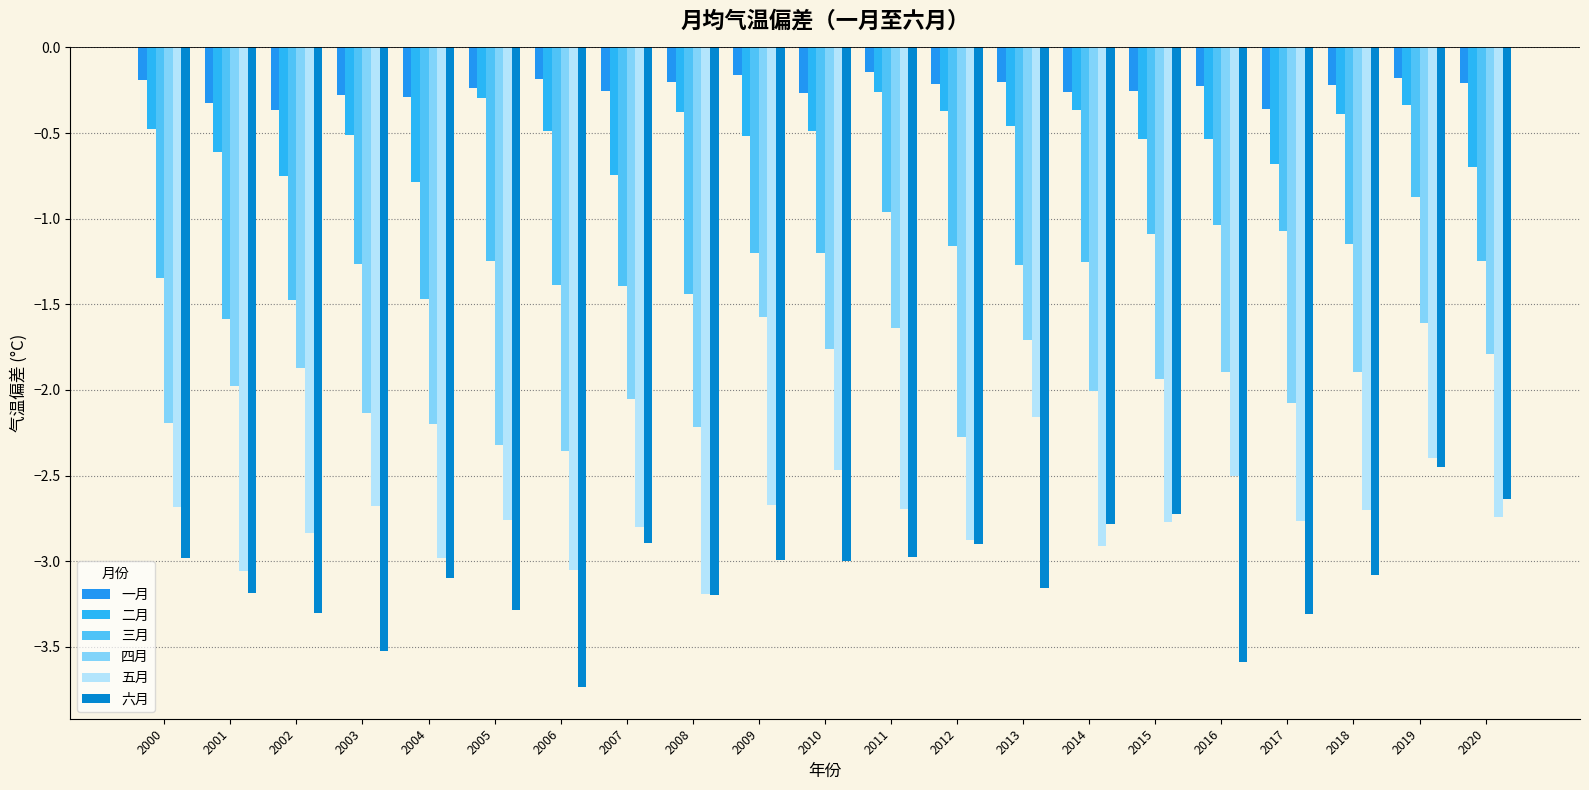

Does the chart contain stacked bars?

No